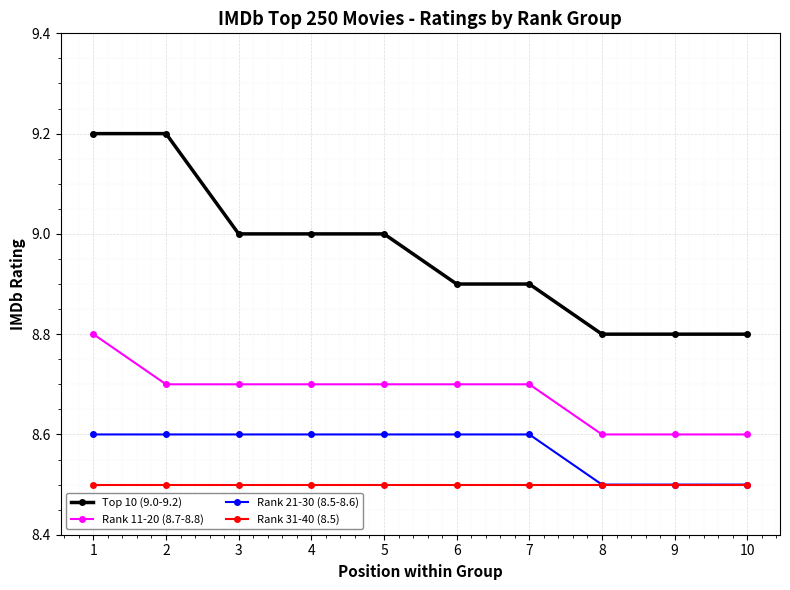

What is the minimum value shown in the chart?

8.5